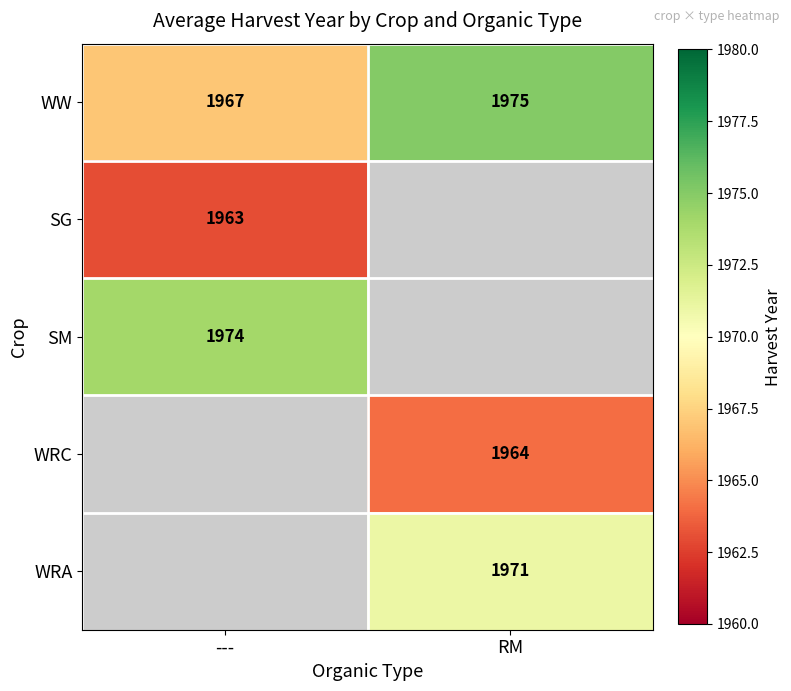

Count the number of data series in this chart.

5